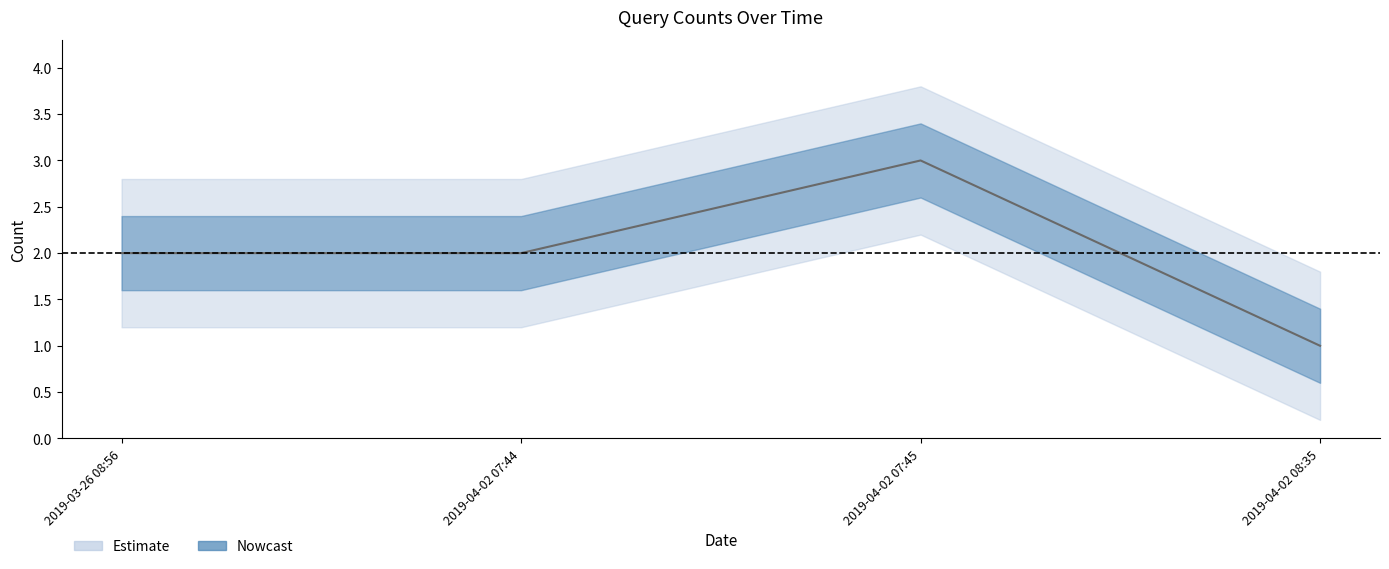

List the labels in order of value, smallest first.

2019-04-02 08:35, 2019-03-26 08:56, 2019-04-02 07:44, 2019-04-02 07:45